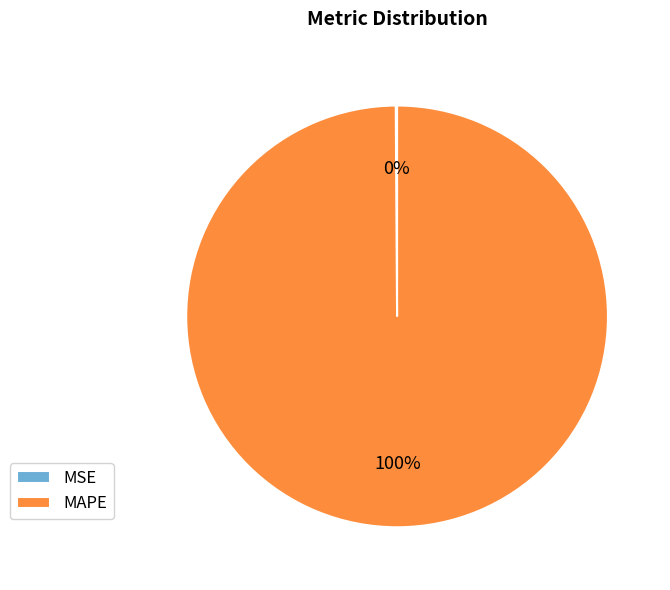

Which category has the biggest portion of the pie?

MAPE